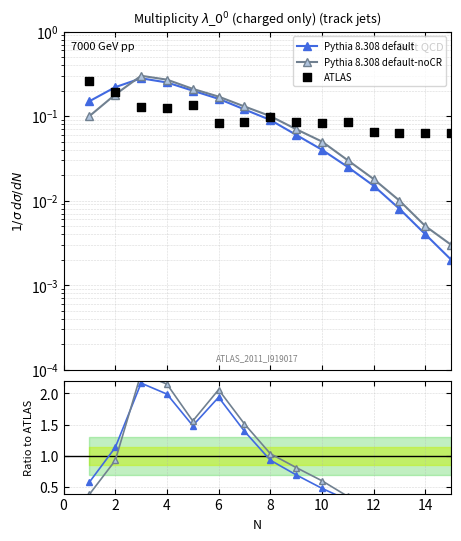

Which series has the widest spread of Y values?

Pythia 8.308 default-noCR